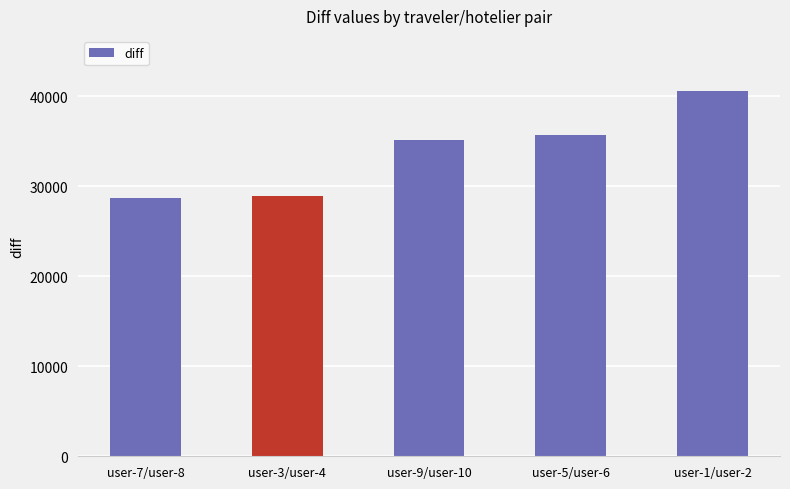

What is the label of the 3rd bar from the right?

user-9/user-10